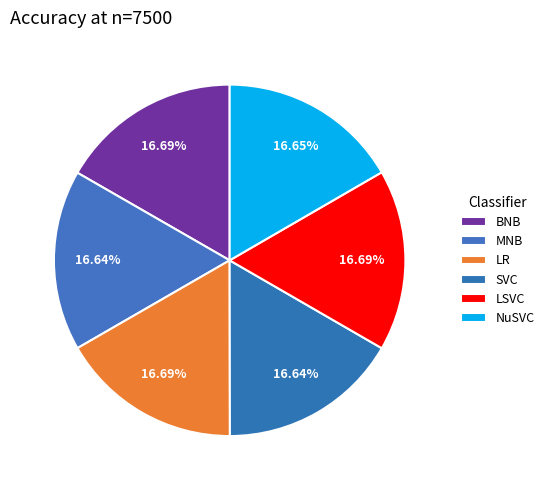

How many segments does this pie chart have?

6